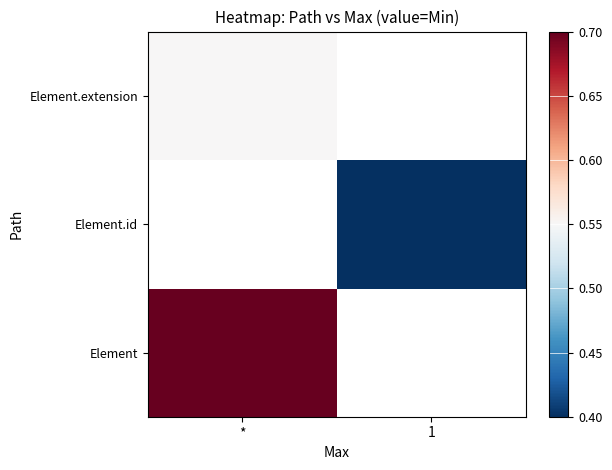

Is it true that Element.id equals 0.4 at 1?

True